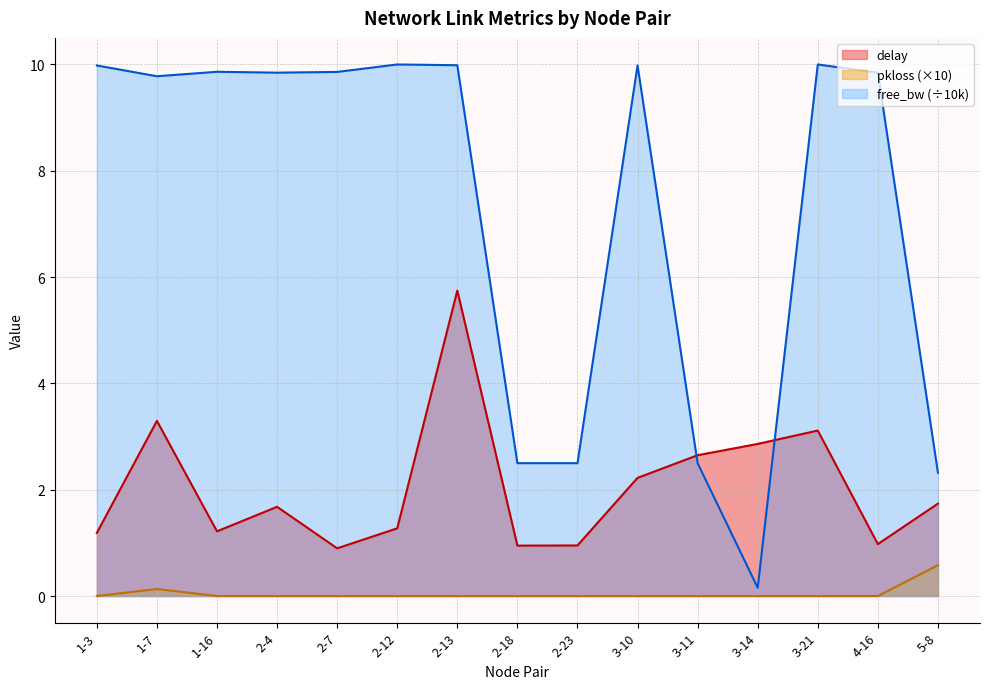

What is the label of the 8th point from the left?

2-18